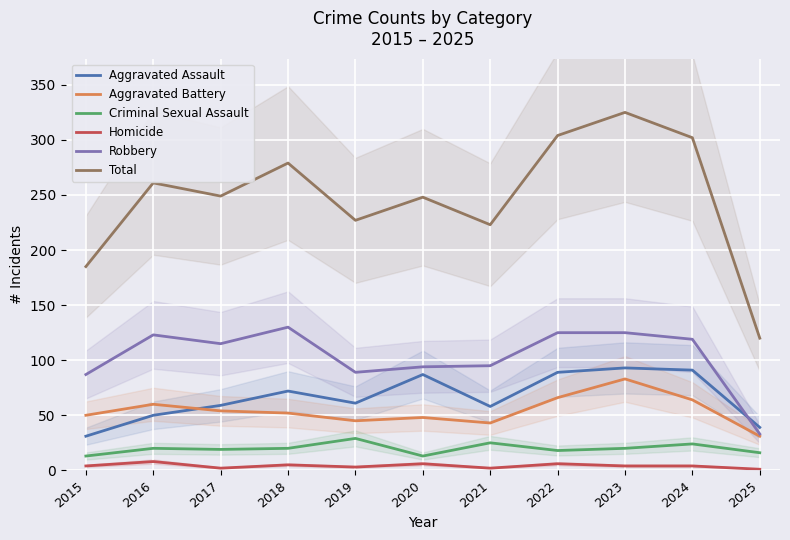

How many distinct data groups are displayed?

6